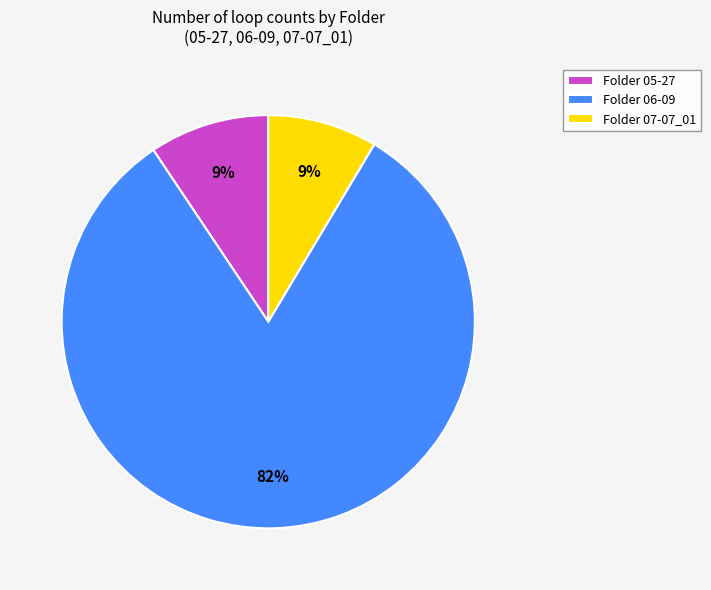

What is the largest slice in the pie chart?

Folder 06-09